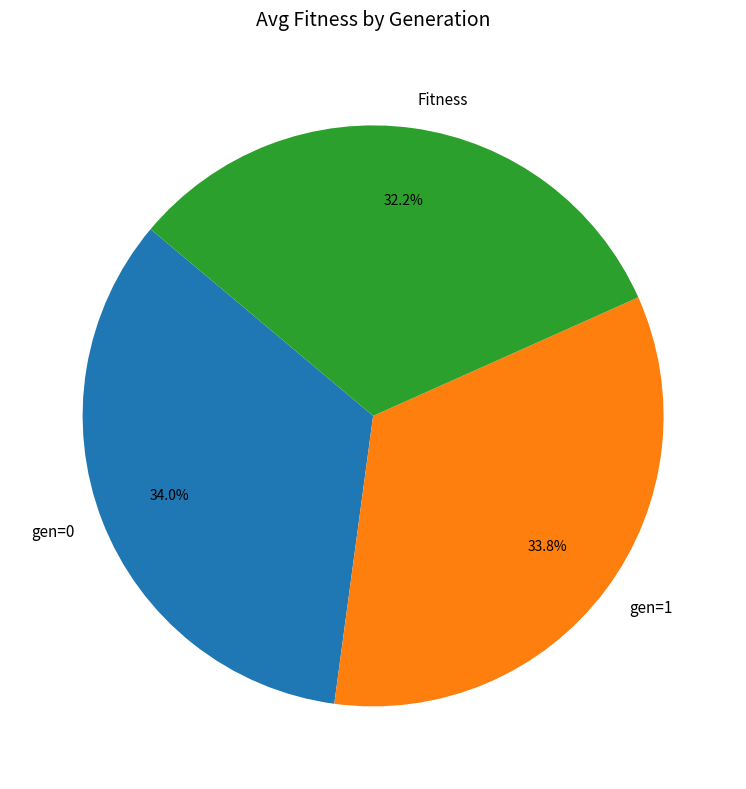

Is there a majority slice in this chart?

No